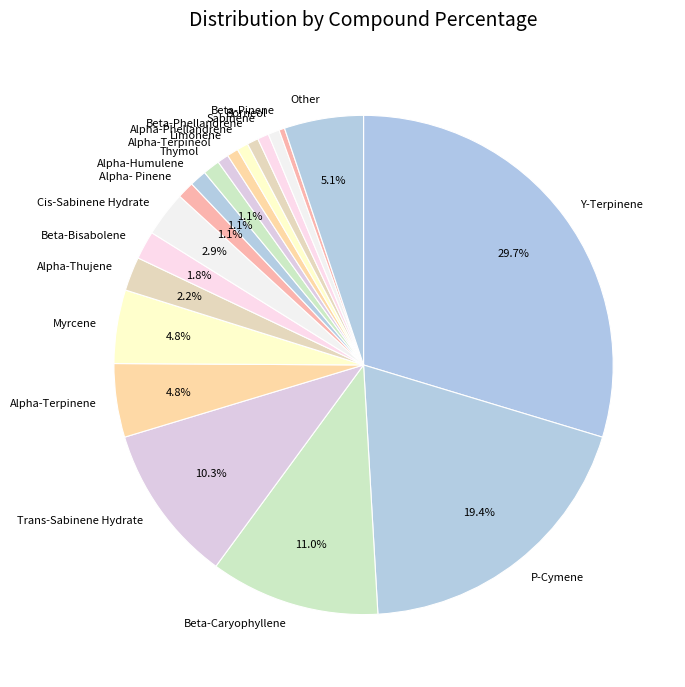

What percentage do Alpha-Thujene and Other together represent?

7.3%